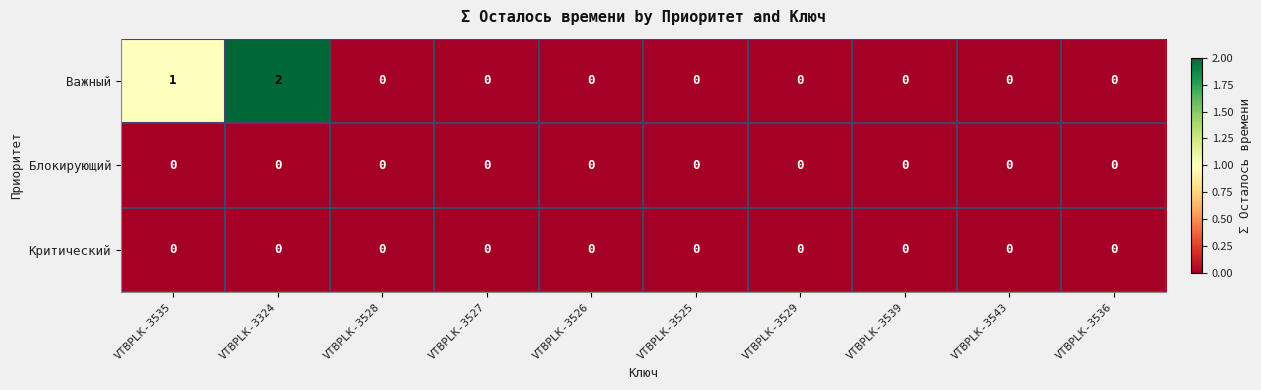

Which series has the largest range (max minus min)?

Важный